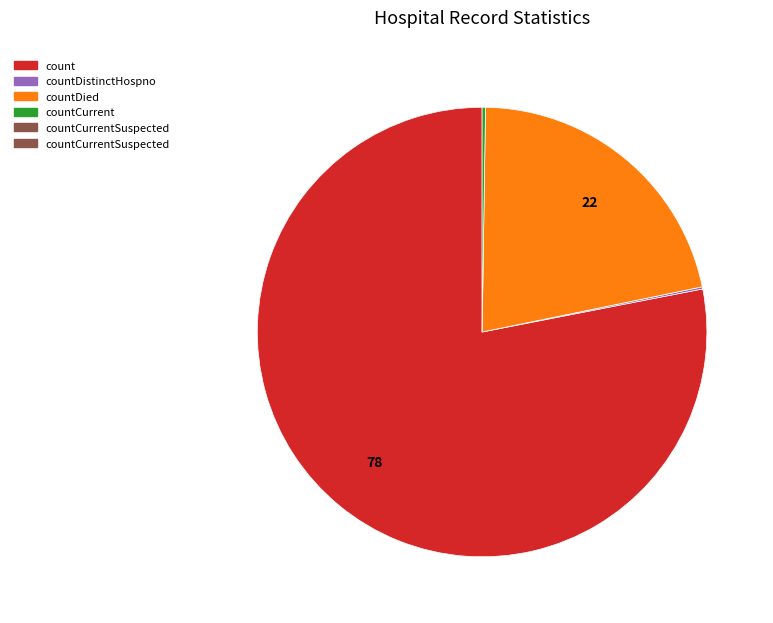

Is there any slice that represents more than half of the pie?

Yes